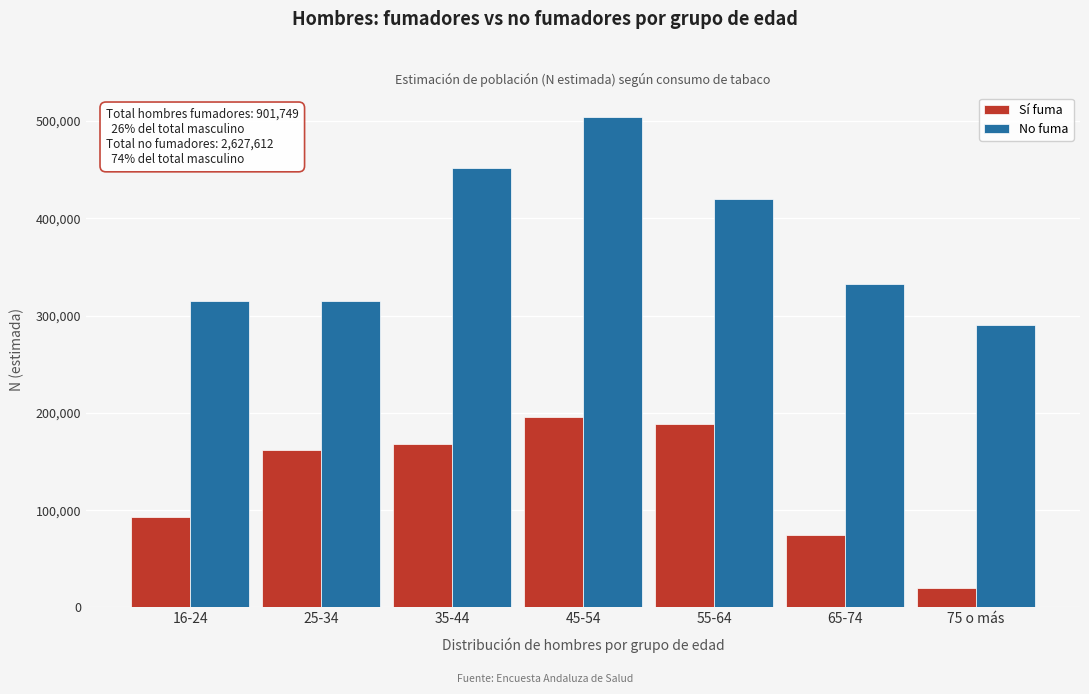

Which category has the lowest value in the Sí fuma series?

75 o más